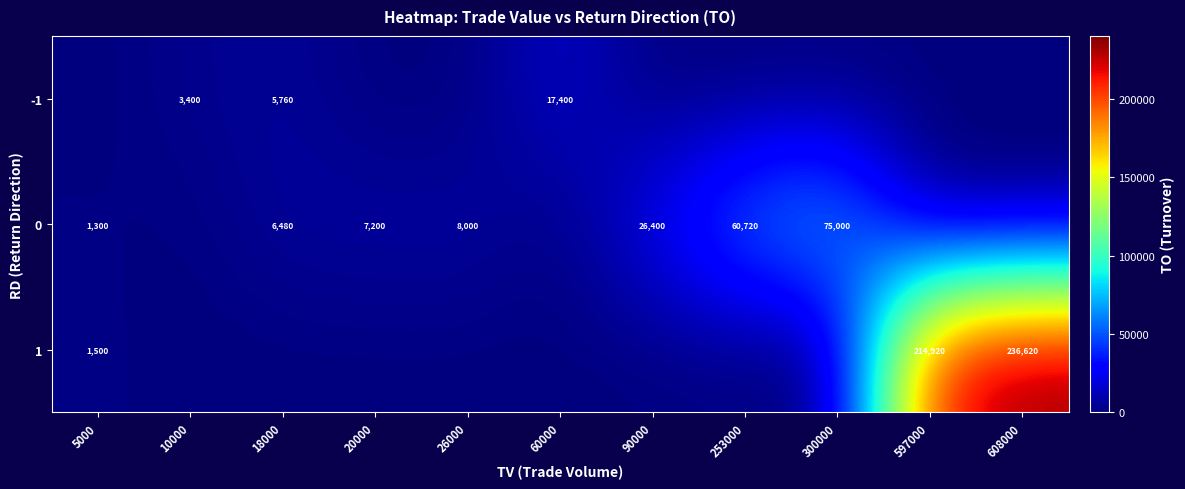

What is the maximum value shown in the chart?

236620